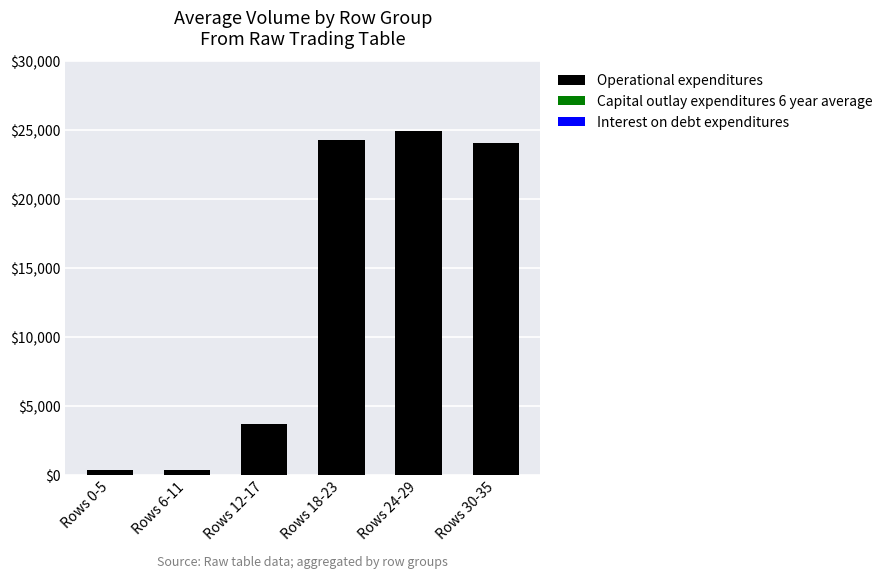

How many categories are shown in the chart?

6